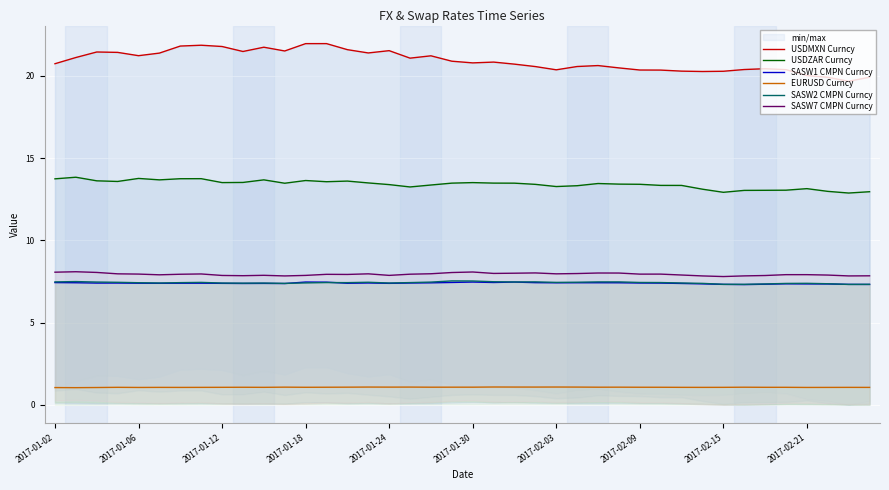

True or false: USDZAR Curncy and SASW2 CMPN Curncy intersect in this chart.

False